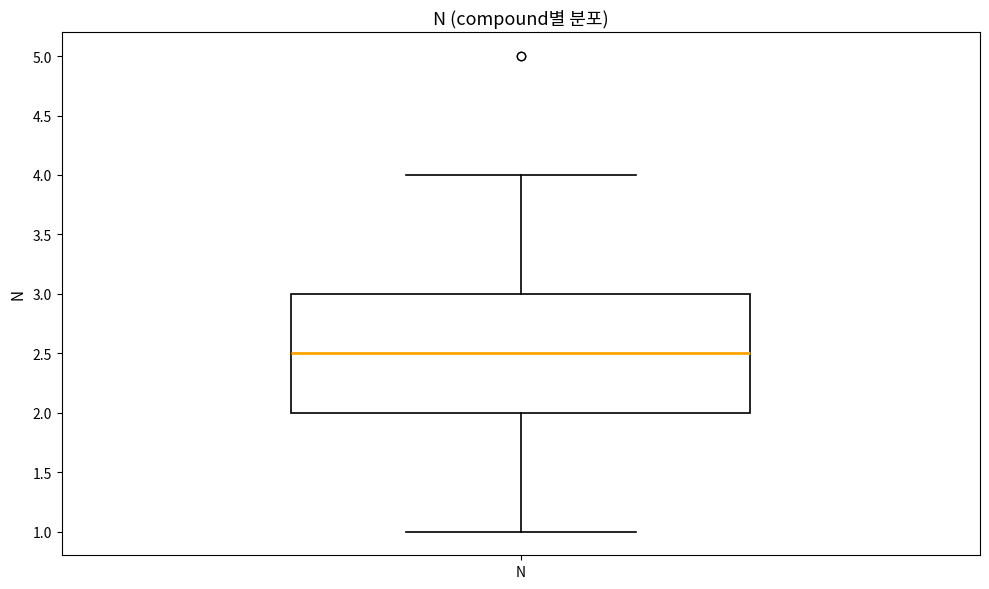

Where does the median line of the box for N sit on the y-axis? The values are not printed on the chart, so give them approximately, as read against the axis.

2.5